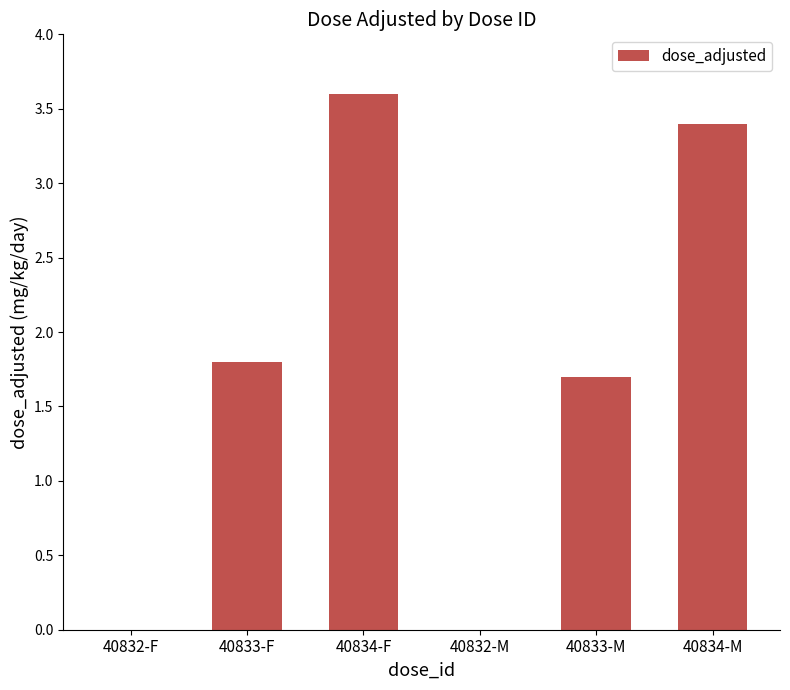

Approximately how many times larger is the value at 40833-F compared to 40834-M?

0.5